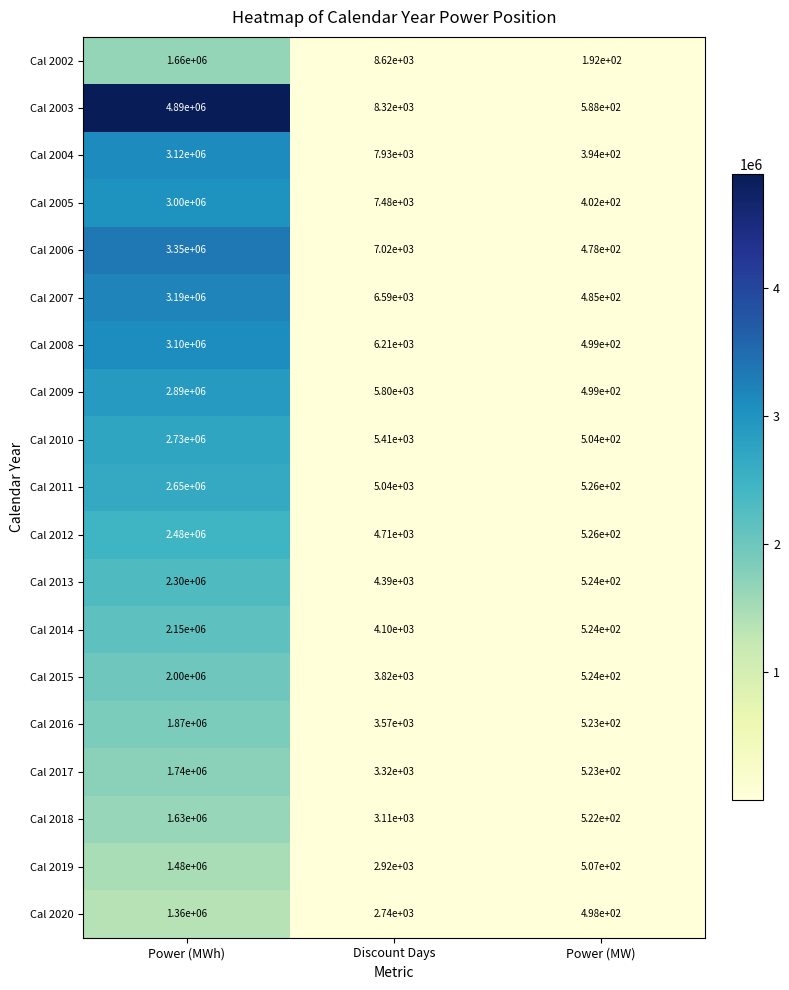

Which series has the largest total across all categories?

Cal 2003